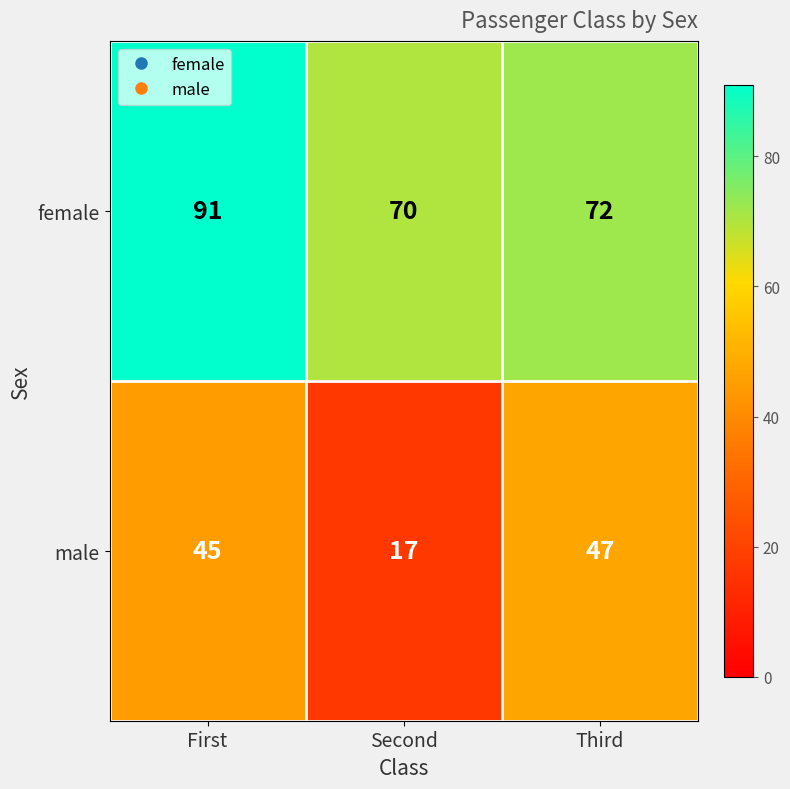

Count the number of data series in this chart.

2